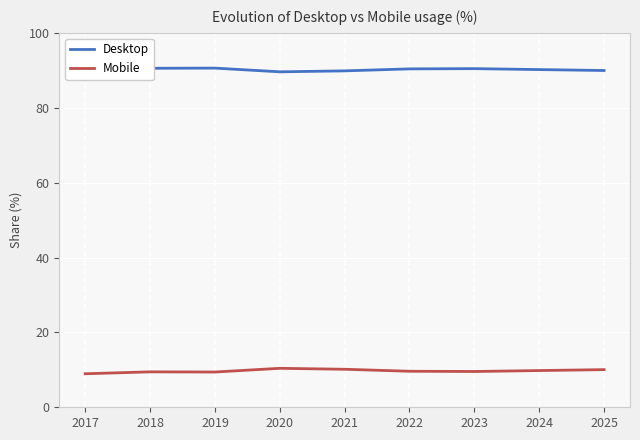

True or false: Mobile and Desktop cross at least once.

False